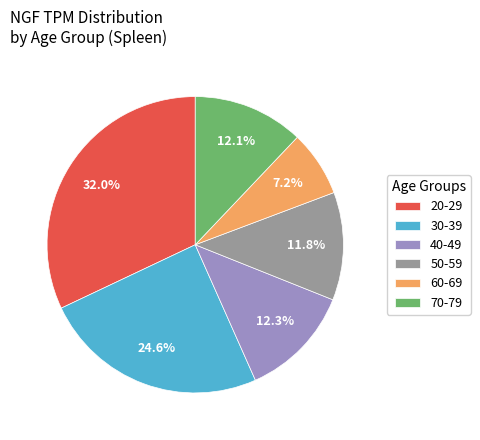

How much of the chart is everything except 40-49?

87.7%